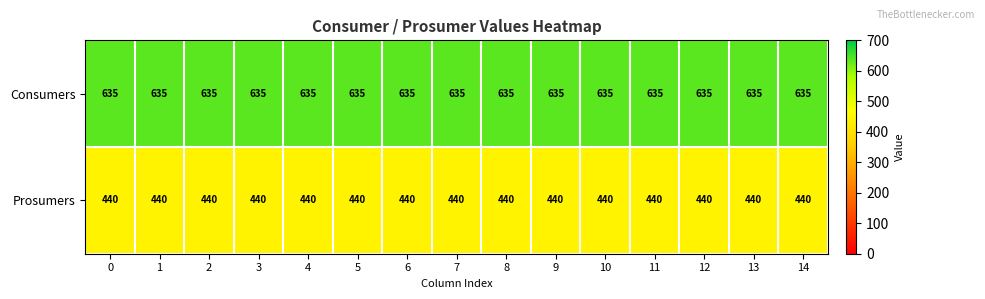

Is it true that Prosumers equals 440 at 3?

True